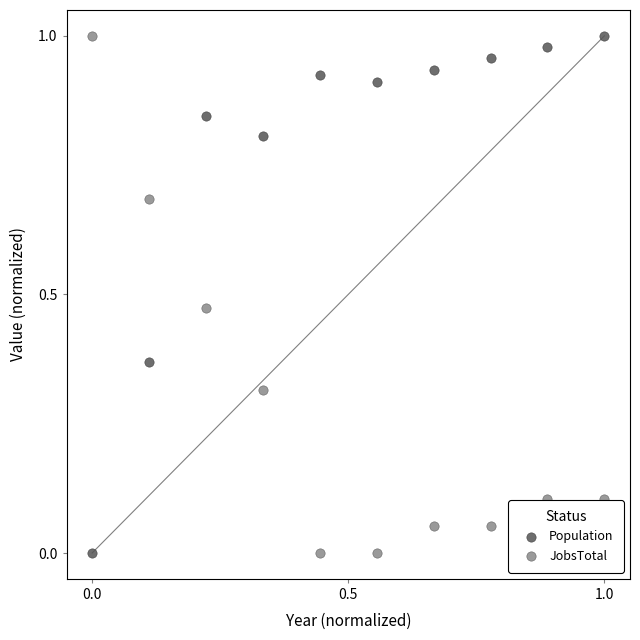

Count the number of points in this scatter plot.

20